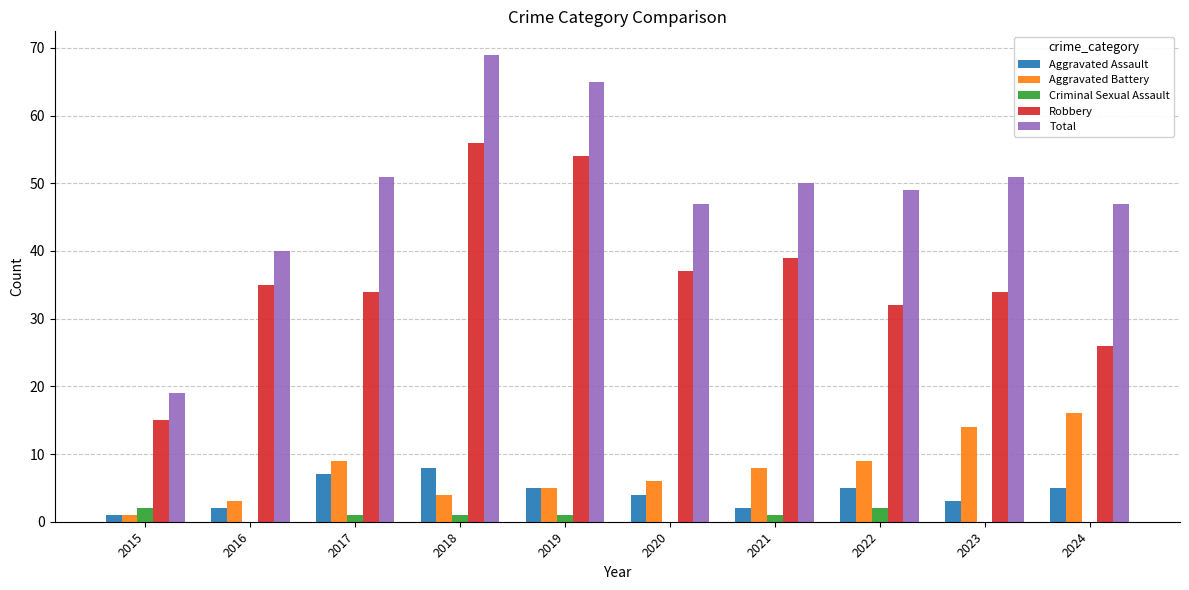

How many data points does each series have?

10